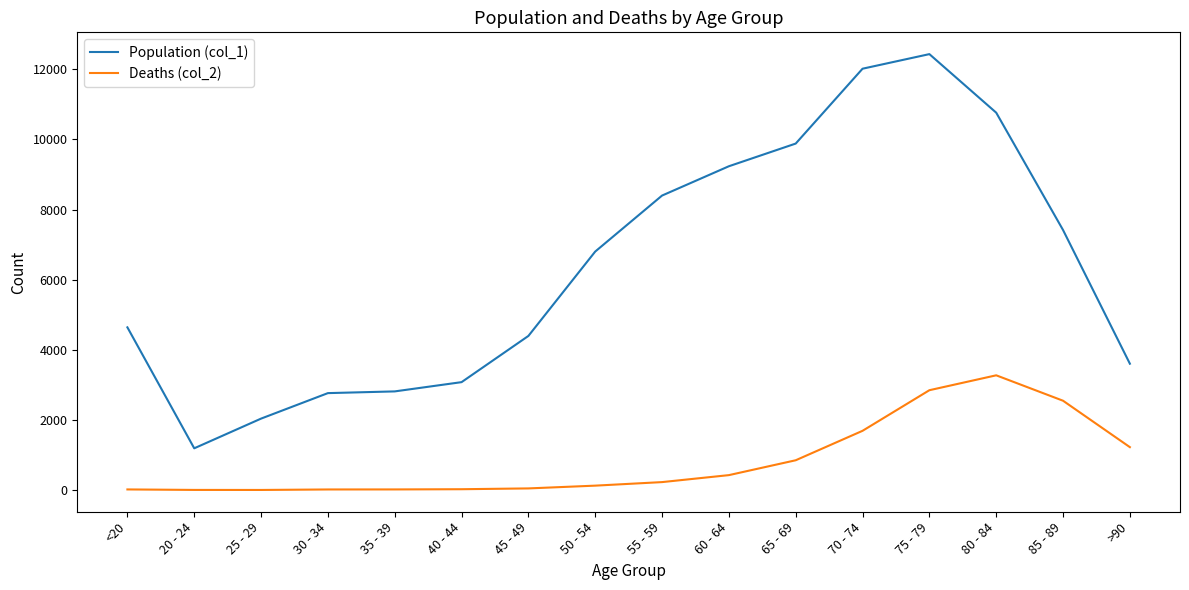

What is the difference between the Deaths (col_2) values at 80 - 84 and 65 - 69?

2423